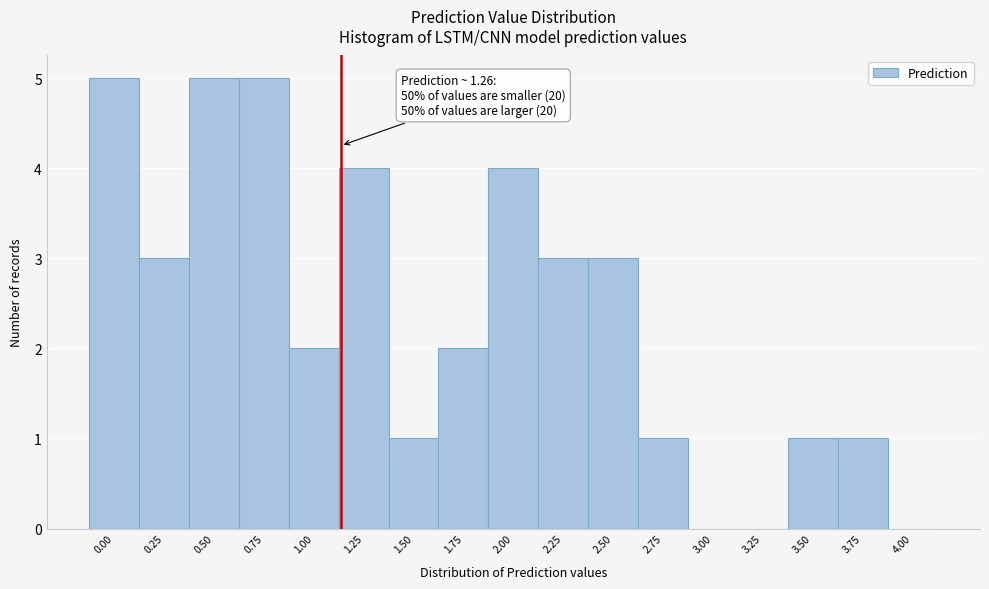

Reading left to right, extract all data points from this chart.

0.00=5	0.25=3	0.50=5	0.75=5	1.00=2	1.25=4	1.50=1	1.75=2	2.00=4	2.25=3	2.50=3	2.75=1	3.00=0	3.25=0	3.50=1	3.75=1	4.00=0